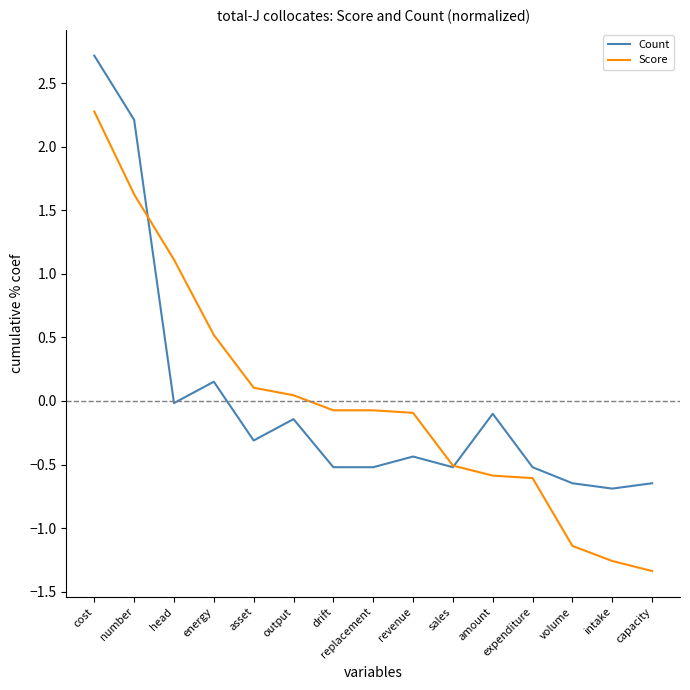

At which category is the sum across all series the highest?

cost